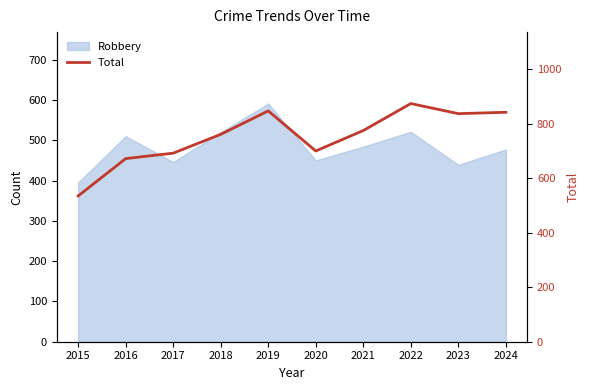

What is the average value?

754